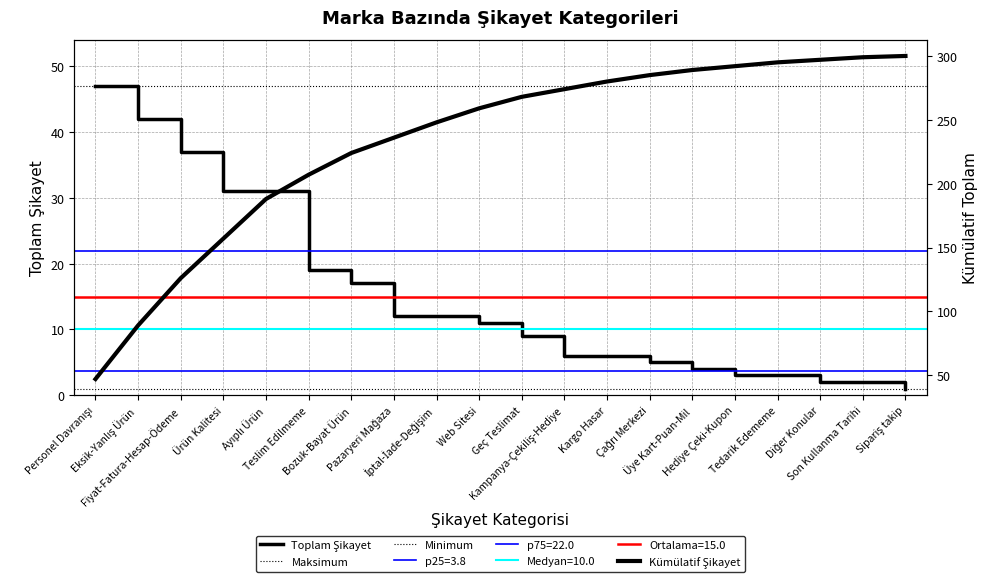

Where does the data first go above 11?

Personel Davranışı